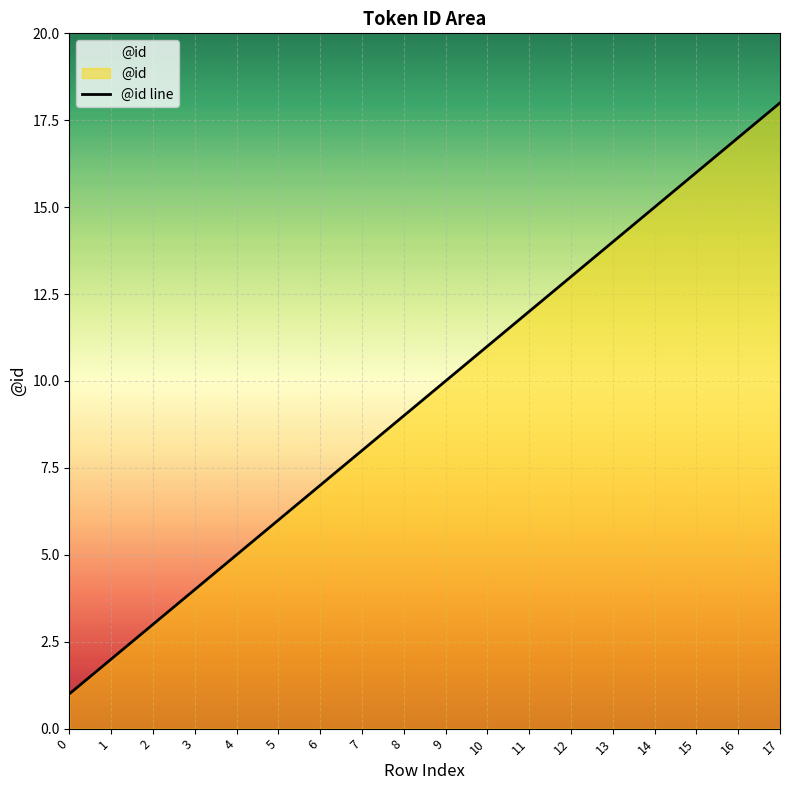

The value at 2 is 1. True or false?

False